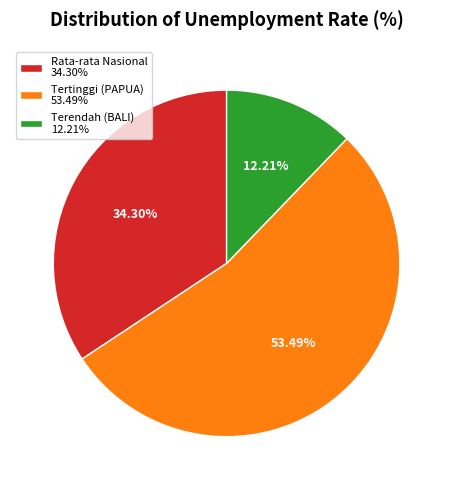

To the nearest percent, what is the difference between the largest and smallest slice percentages?

41%